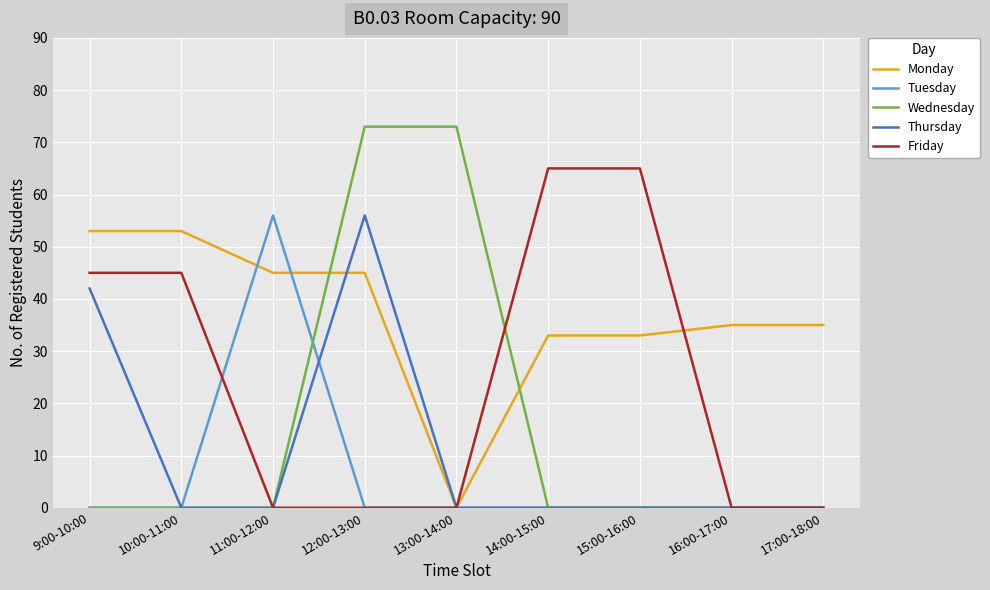

What are all the series names shown in the legend?

Monday, Tuesday, Wednesday, Thursday, Friday